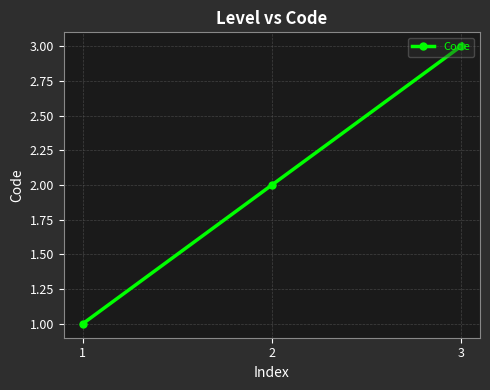

Which has a higher value, 2 or 3?

3